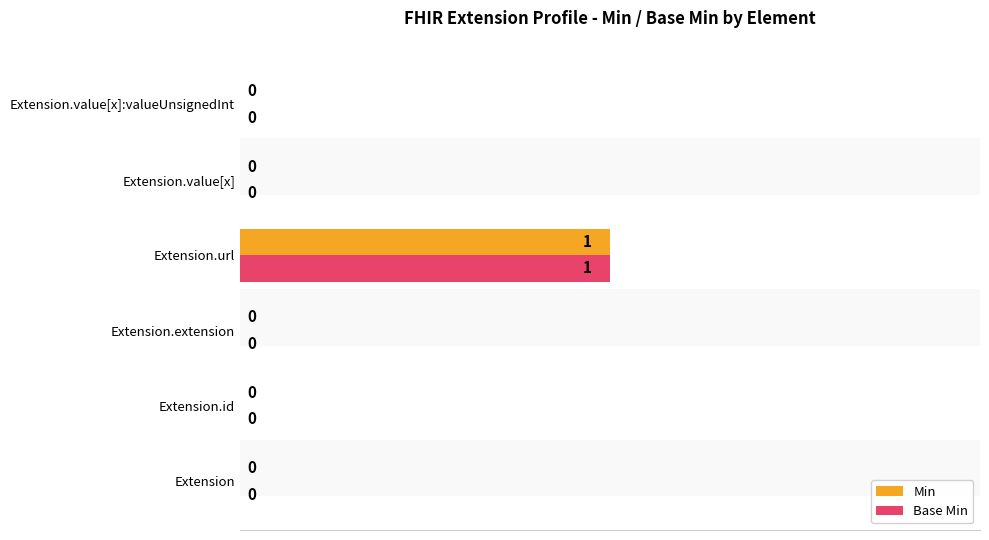

How many data points in Base Min are above 0?

1